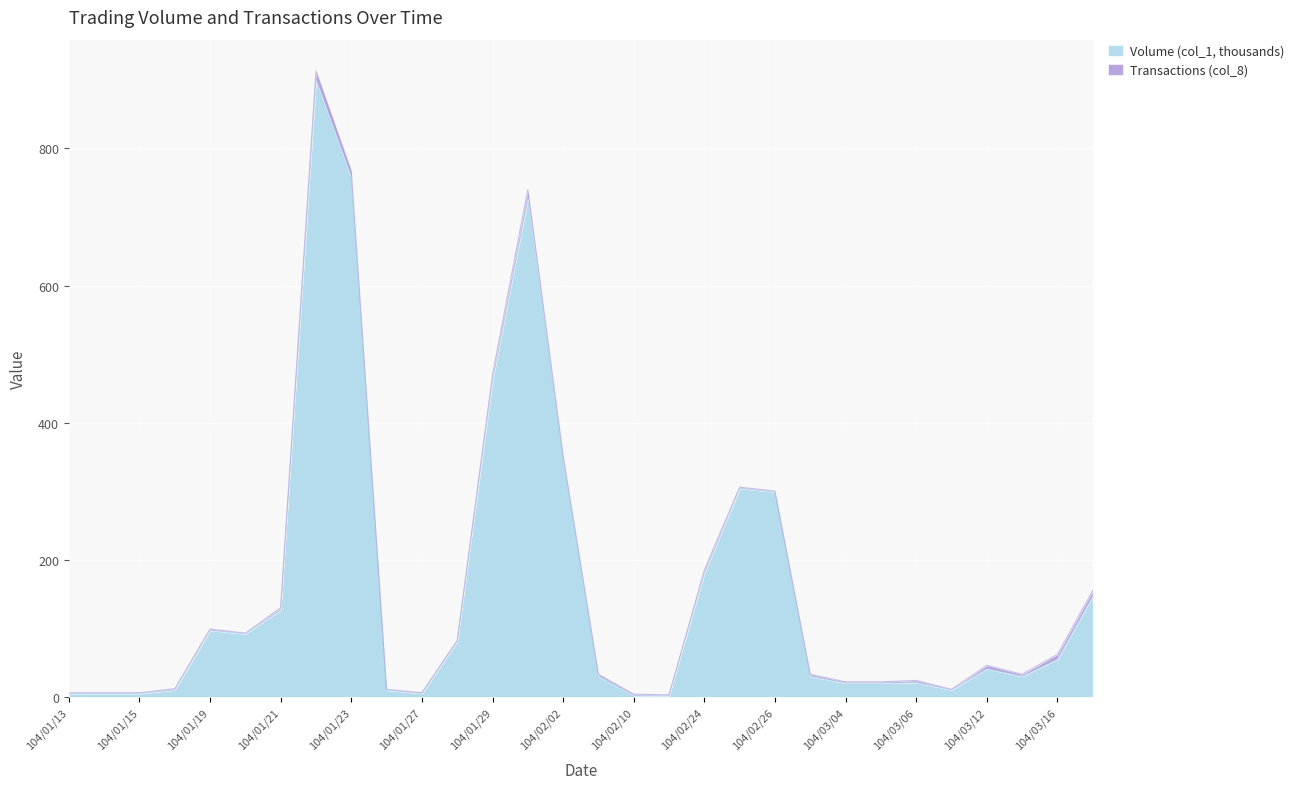

Reading left to right, what are all the values shown in this chart?

104/01/13=5	104/01/14=5	104/01/15=5	104/01/16=10	104/01/19=97	104/01/20=92	104/01/21=127	104/01/22=899	104/01/23=757	104/01/26=10	104/01/27=5	104/01/28=81	104/01/29=461	104/01/30=727	104/02/02=347	104/02/04=30	104/02/10=2	104/02/11=2	104/02/24=180	104/02/25=304	104/02/26=299	104/03/03=30	104/03/04=20	104/03/05=20	104/03/06=21	104/03/09=10	104/03/12=41	104/03/13=30	104/03/16=55	104/03/17=147